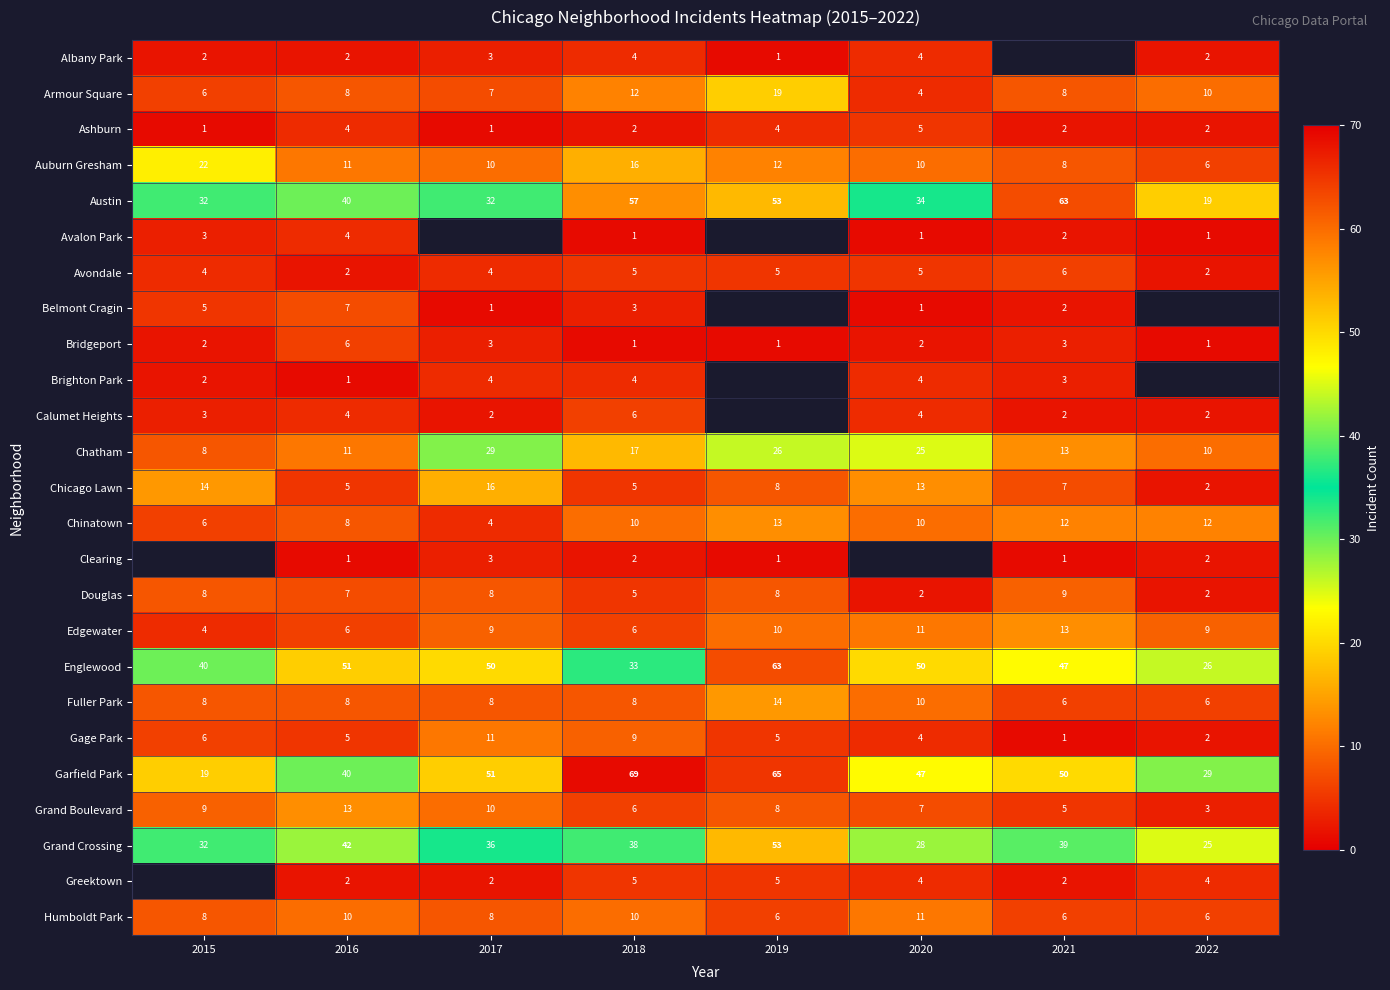

At which label does Grand Crossing first exceed 38?

2016